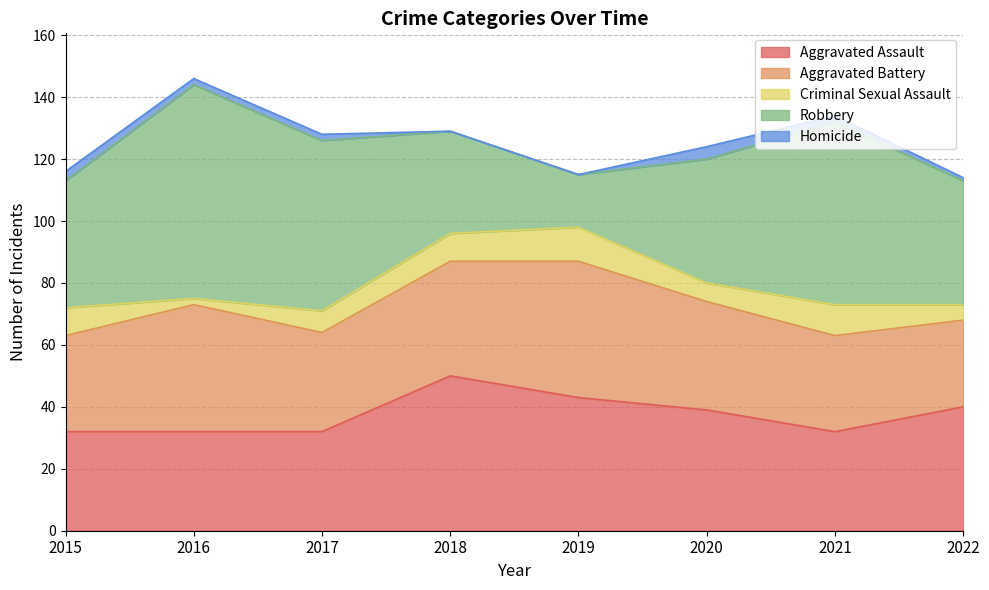

How many interior local valleys does the Robbery series have?

1